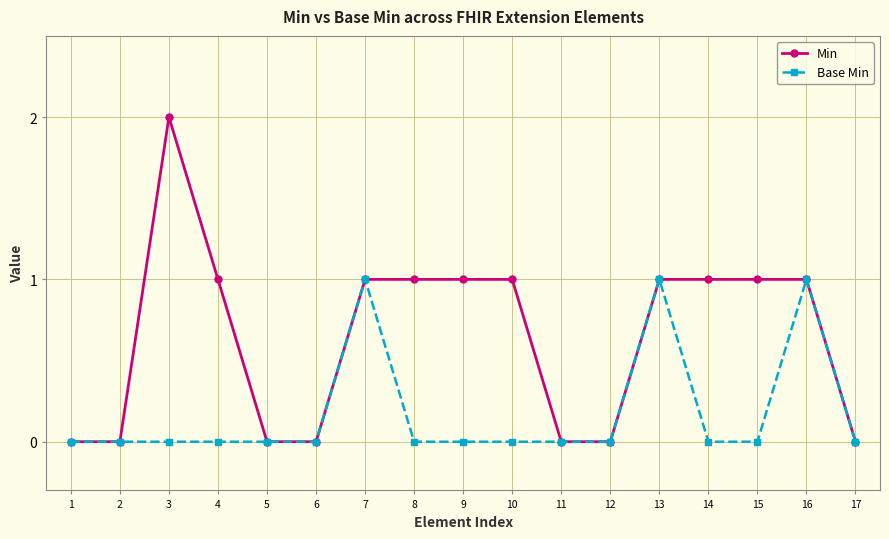

Reading left to right, transcribe all the data shown in this chart.

Min: 0	0	2	1	0	0	1	1	1	1	0	0	1	1	1	1	0
Base Min: 0	0	0	0	0	0	1	0	0	0	0	0	1	0	0	1	0